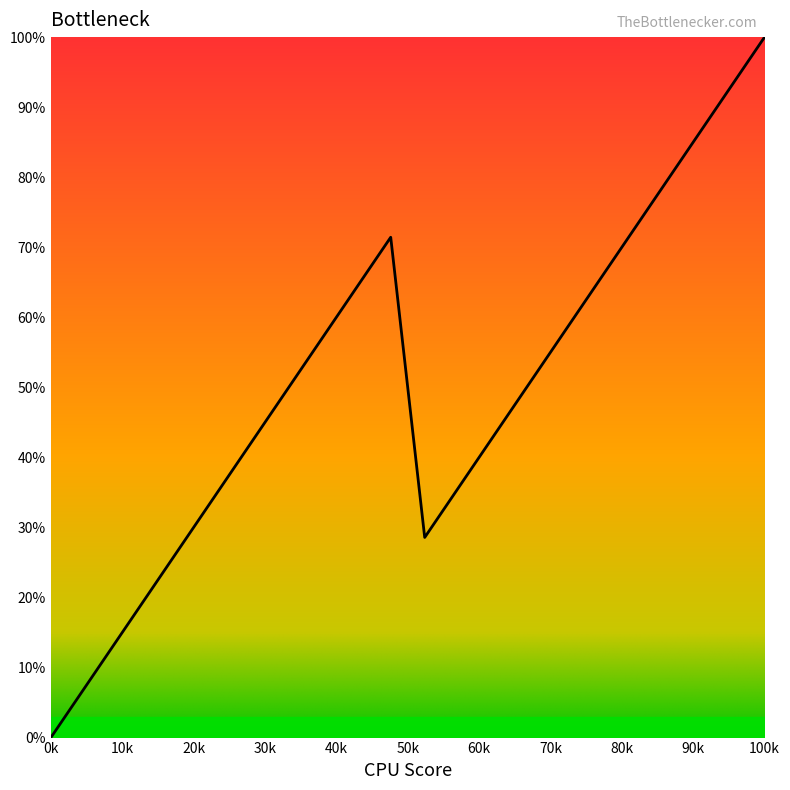

What is the greatest value displayed?

100.0